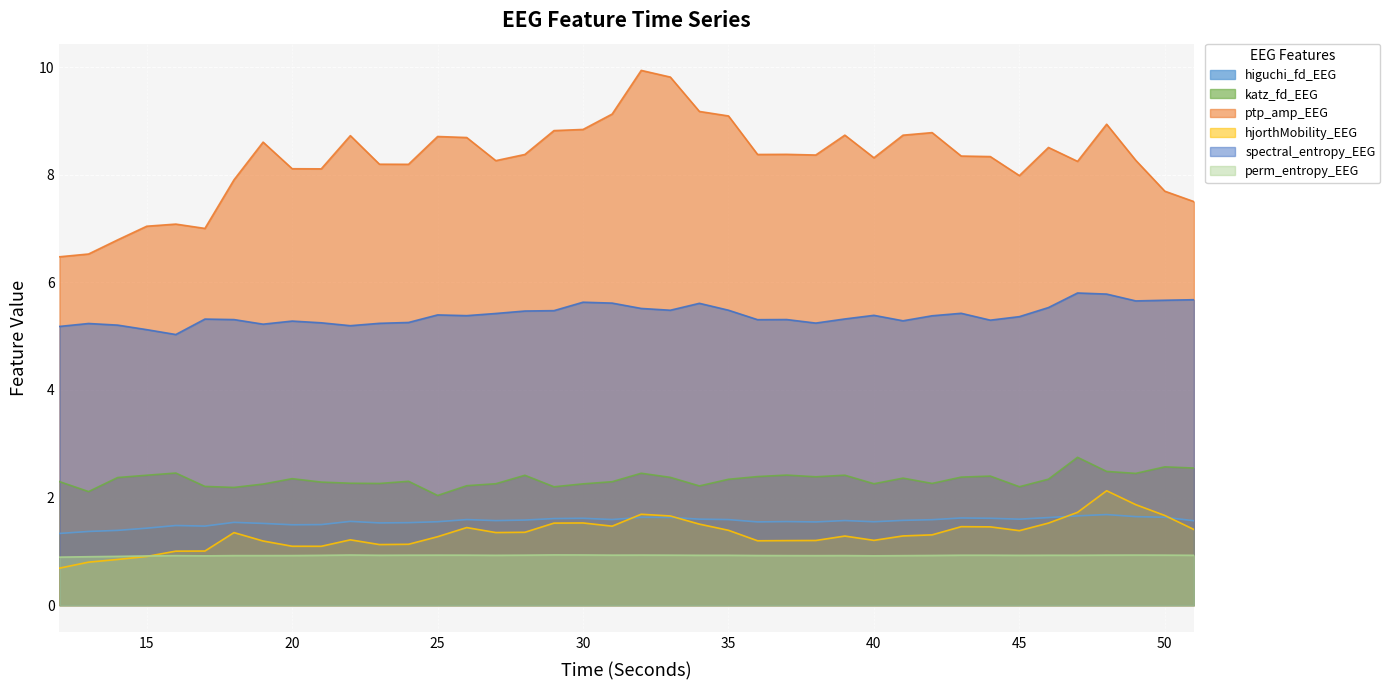

What is the difference between the maximum and second lowest values in the spectral_entropy_EEG series?

0.7